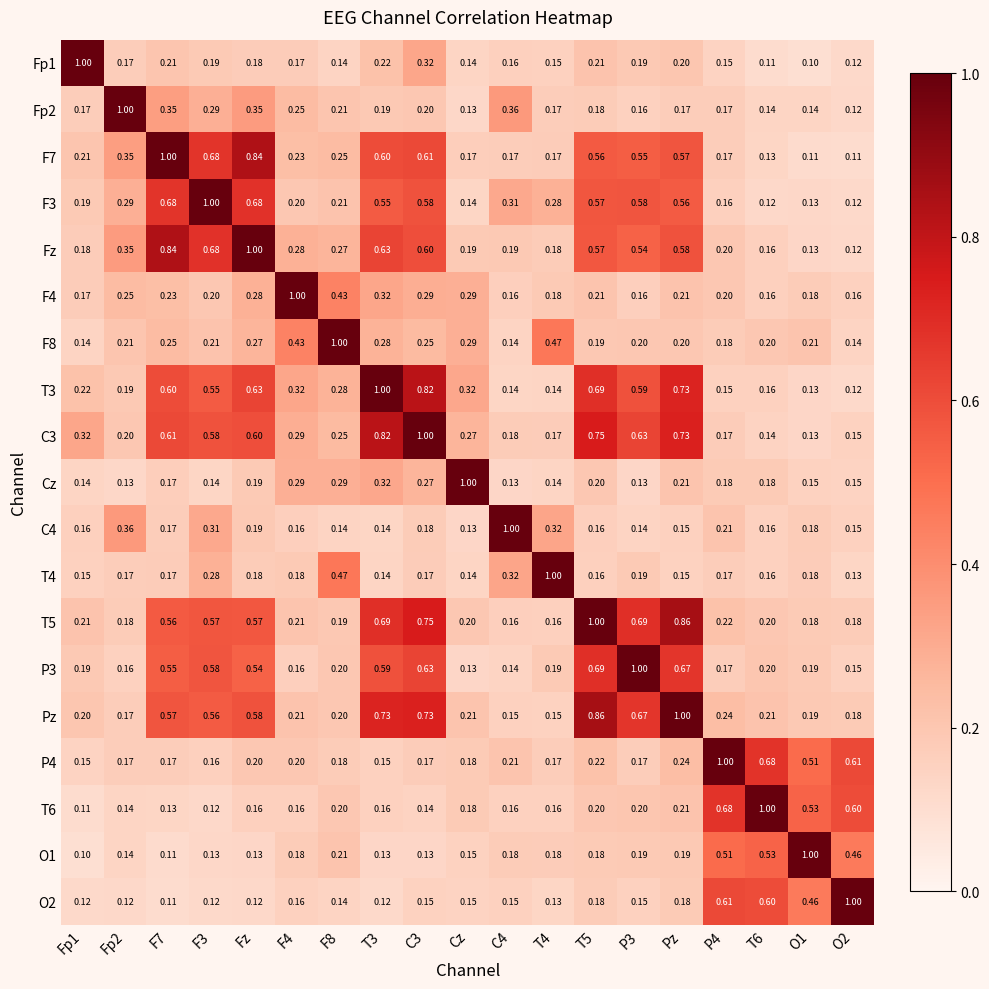

Where is C4 nearest to the value 0?

Cz